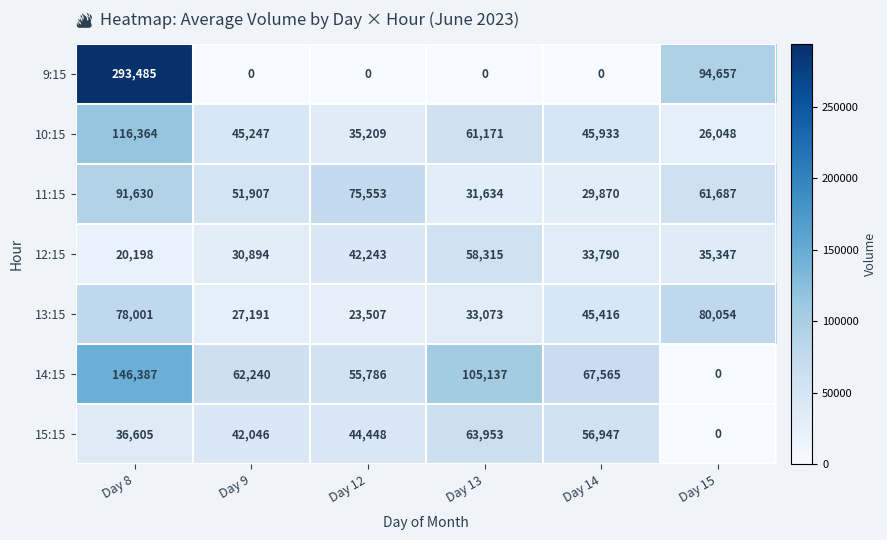

Rank the series by their maximum value, from lowest to highest.

12:15, 15:15, 13:15, 11:15, 10:15, 14:15, 9:15